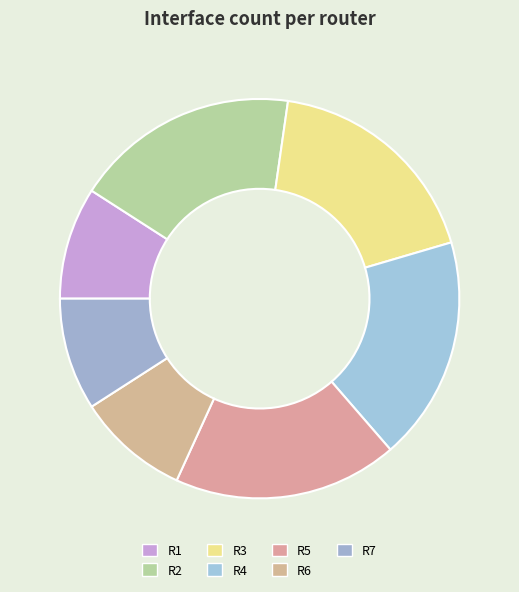

Does R6 account for over 50% of the chart?

No